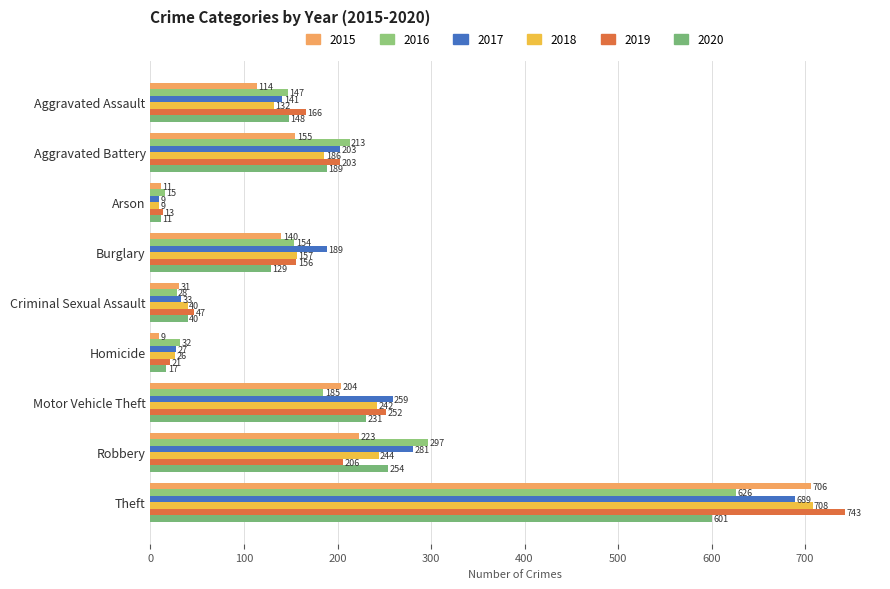

The 2017 series shows 203 at Aggravated Battery. True or false?

True